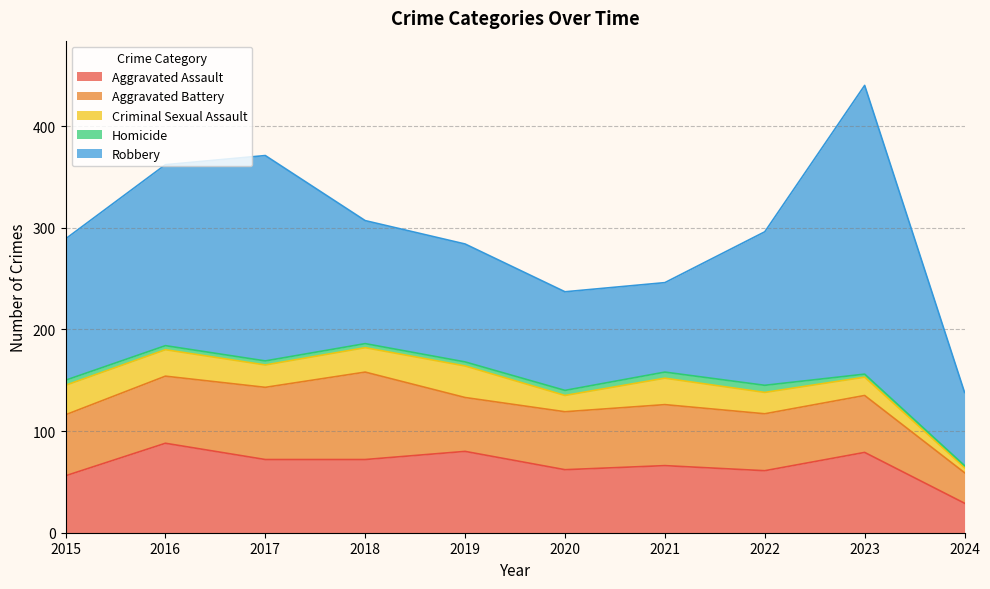

What is the total value across all series at 2015?

289